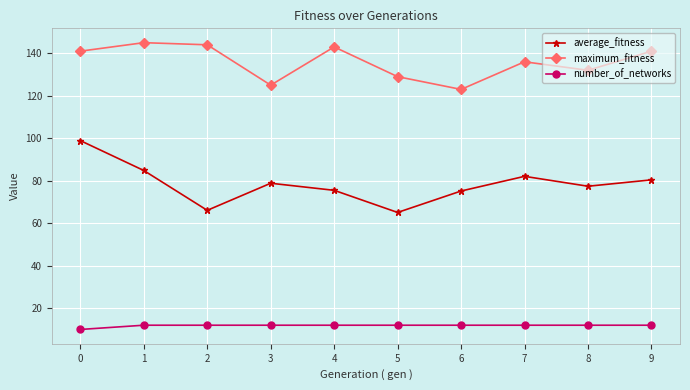

Is it true that maximum_fitness equals 47.7 at 5?

False